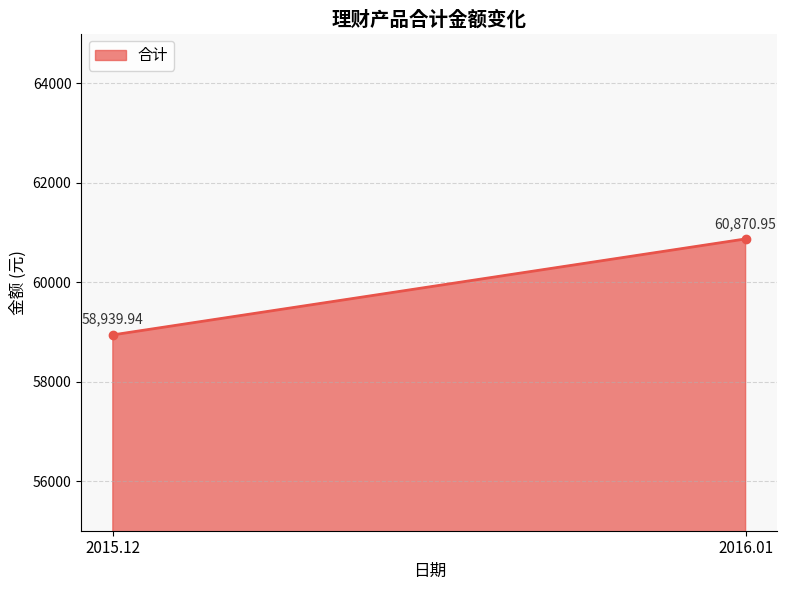

At which label is the value closest to 59905?

2015.12